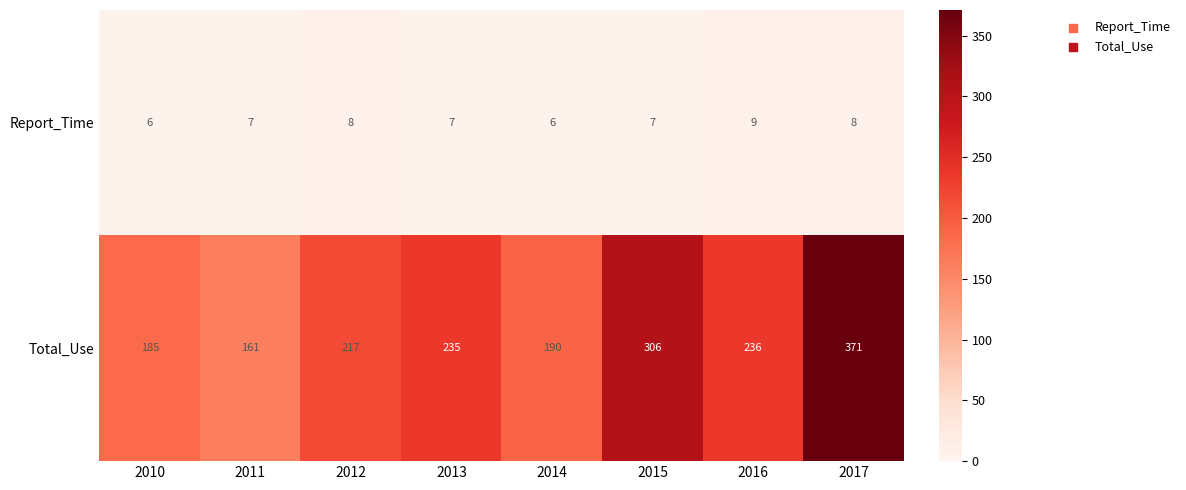

Count the number of data series in this chart.

2